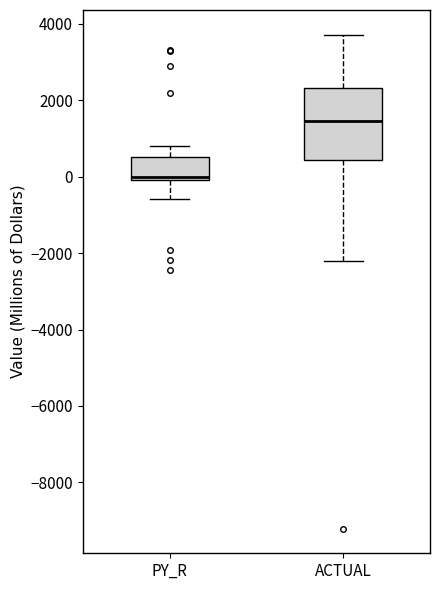

Which box is the tallest, from its lower edge to its upper edge?

ACTUAL